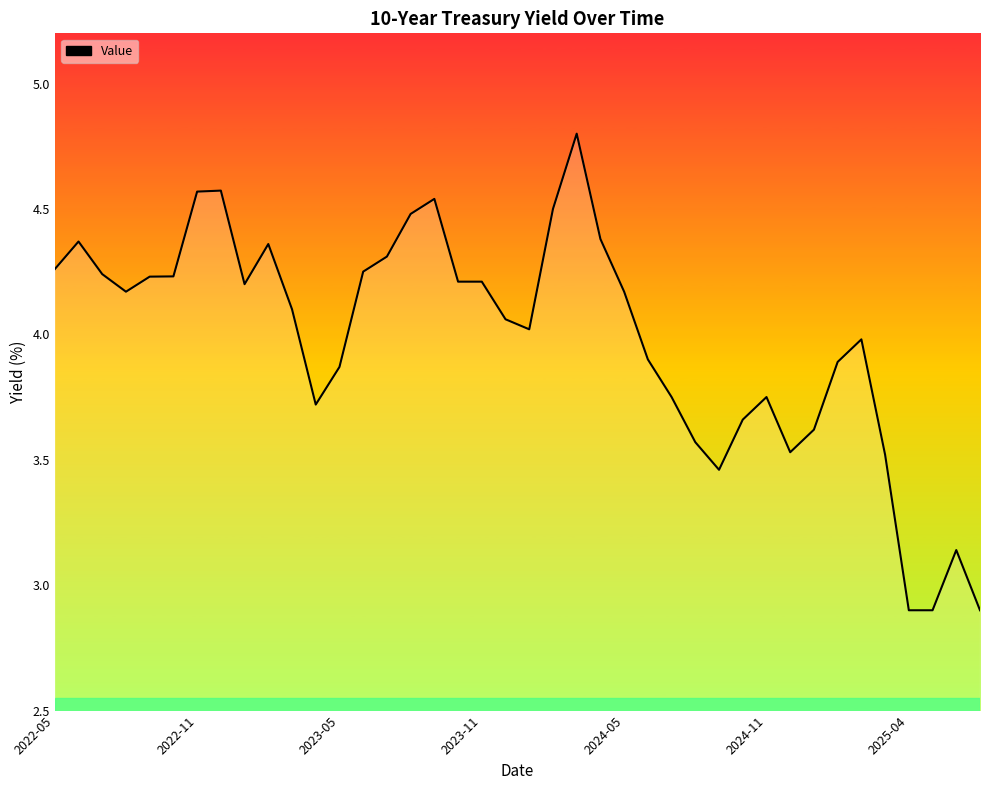

How many values are below 4?

17